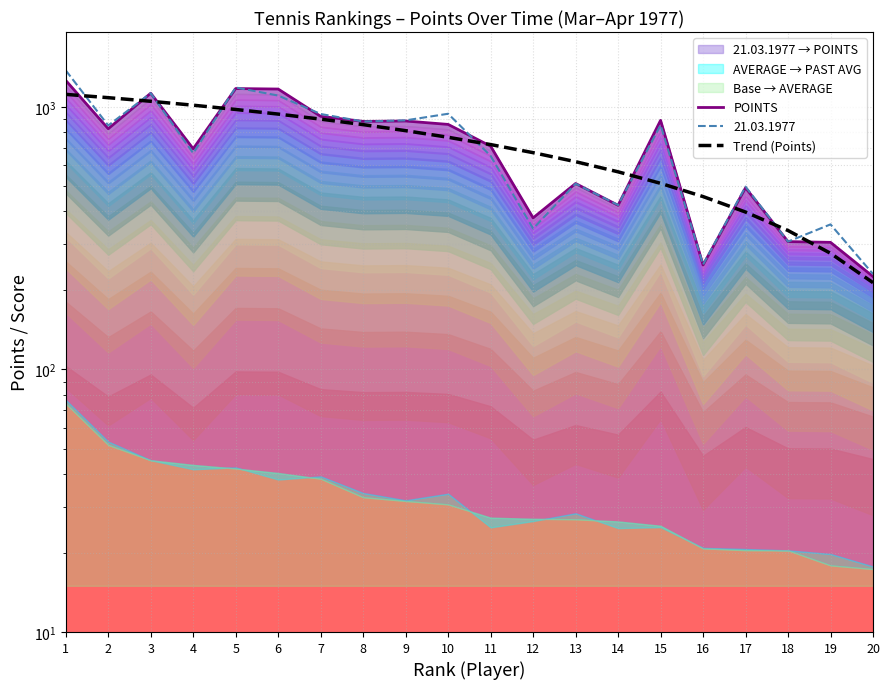

How many intersections are there between POINTS and Trend (Points)?

10